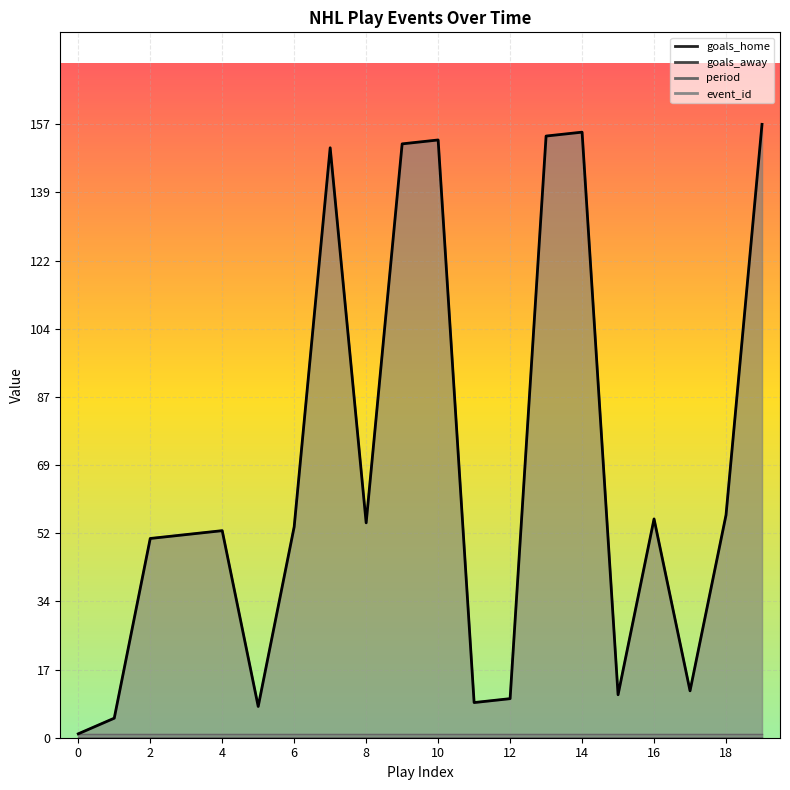

Between 18 and 15, which is larger?

18